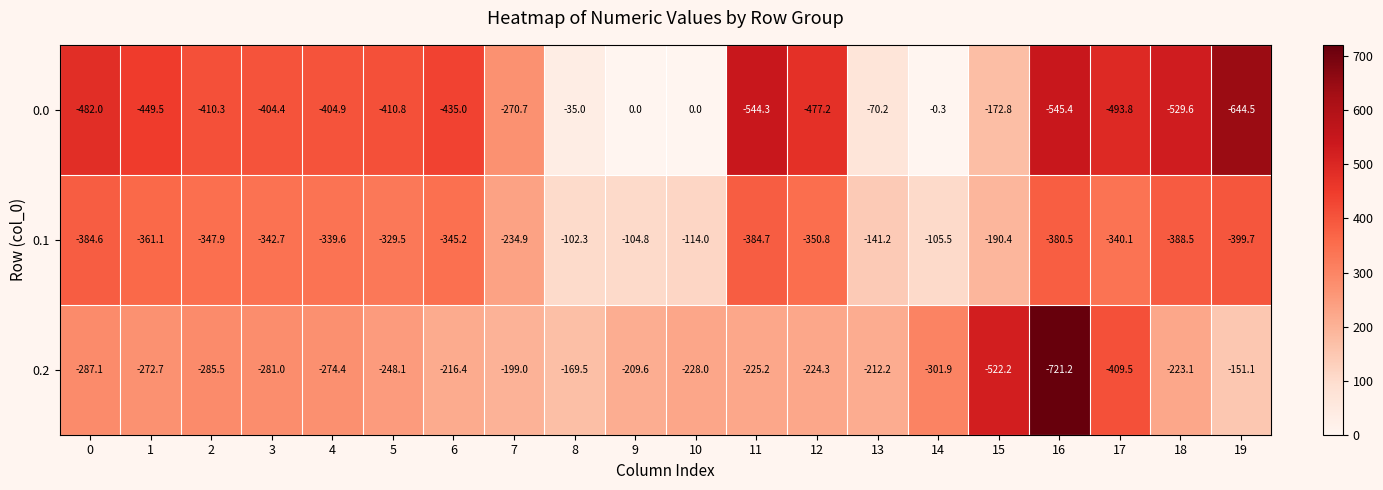

What is the minimum value shown in the chart?

-721.2